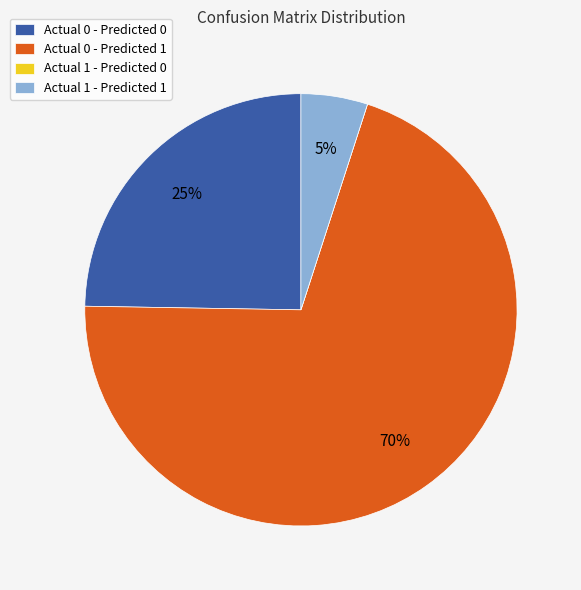

To the nearest percent, what portion does Actual 0 - Predicted 1 represent?

70%